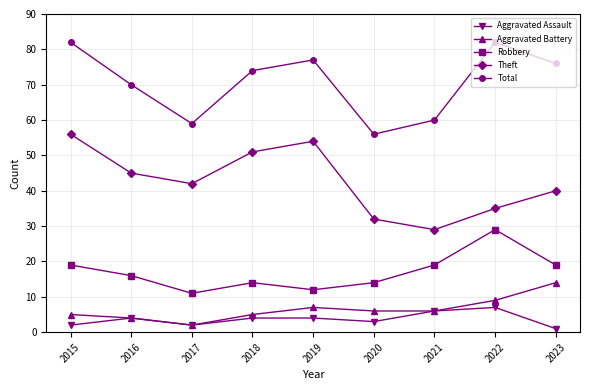

True or false: Aggravated Assault has a value of 7 at 2016.

False